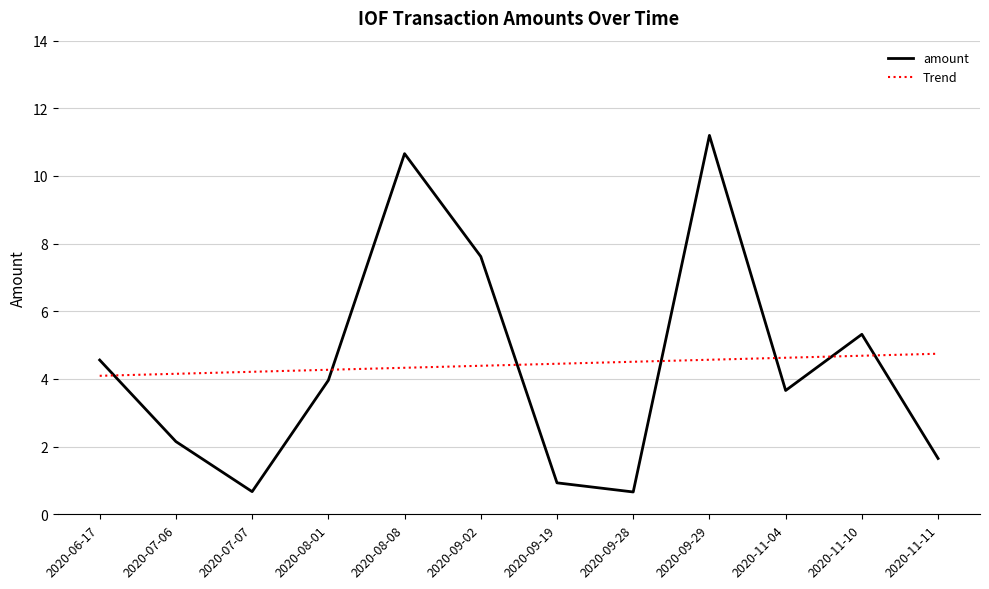

Is the value of amount at 2020-09-19 greater than the value of Trend at 2020-09-29?

No